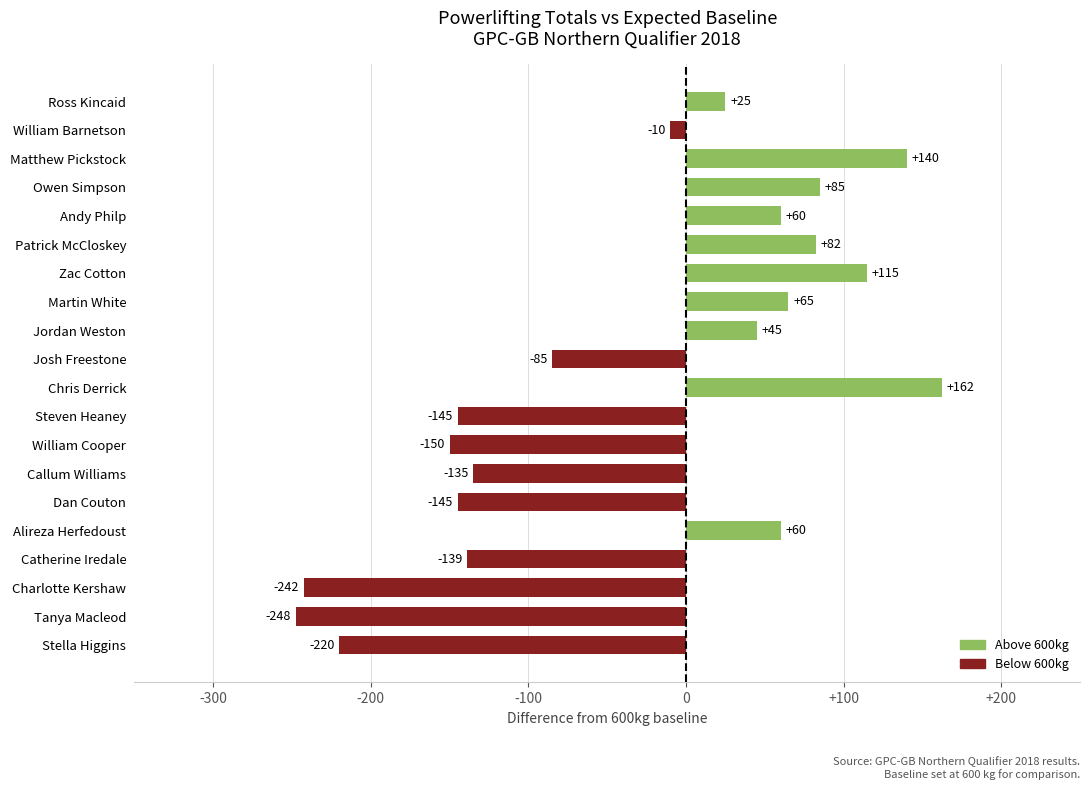

What is the sum of all values?

-679.0